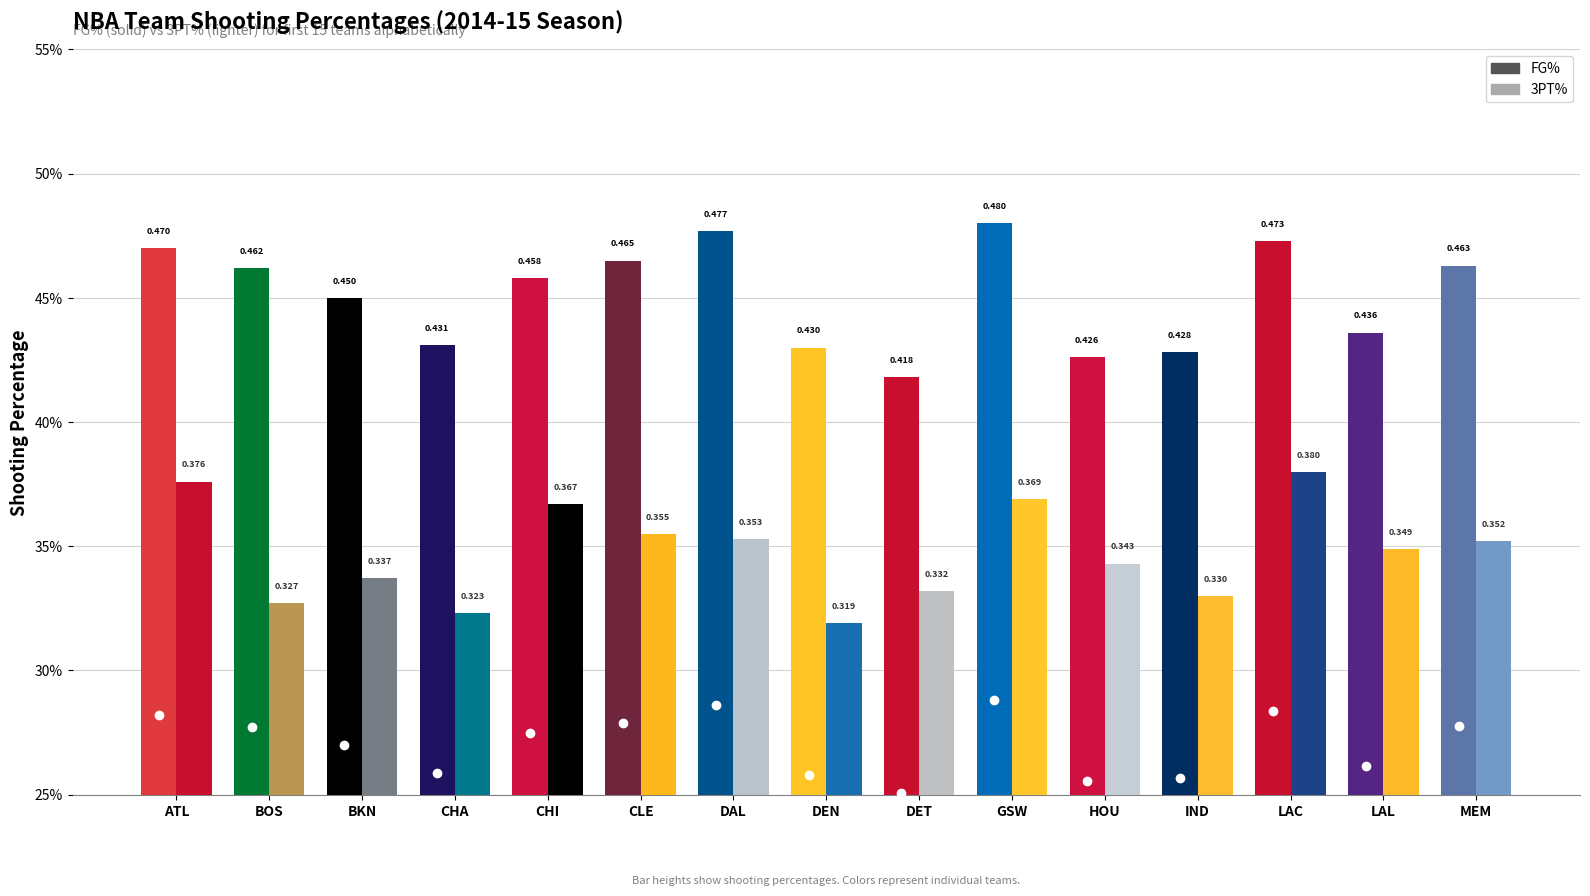

Which category has the highest value in the 3PT% series?

LAC